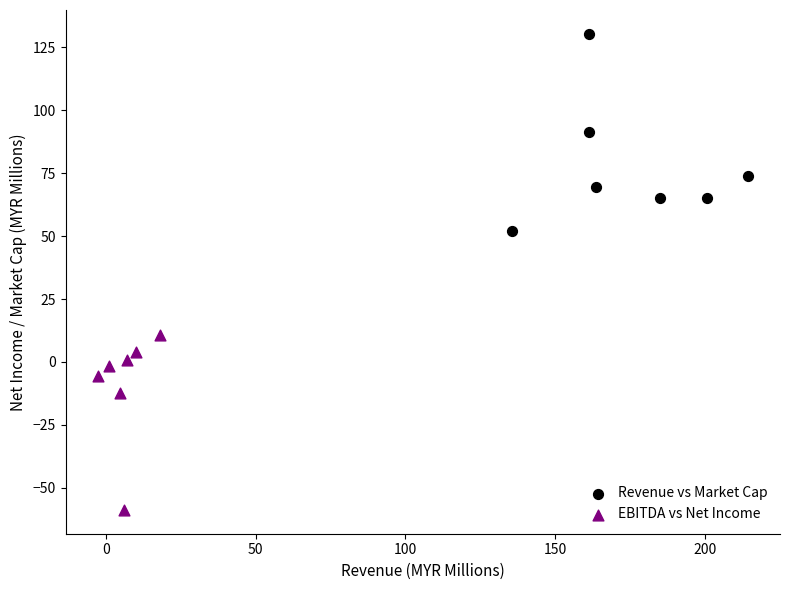

Which series has the largest Y range (max minus min)?

Revenue vs Market Cap